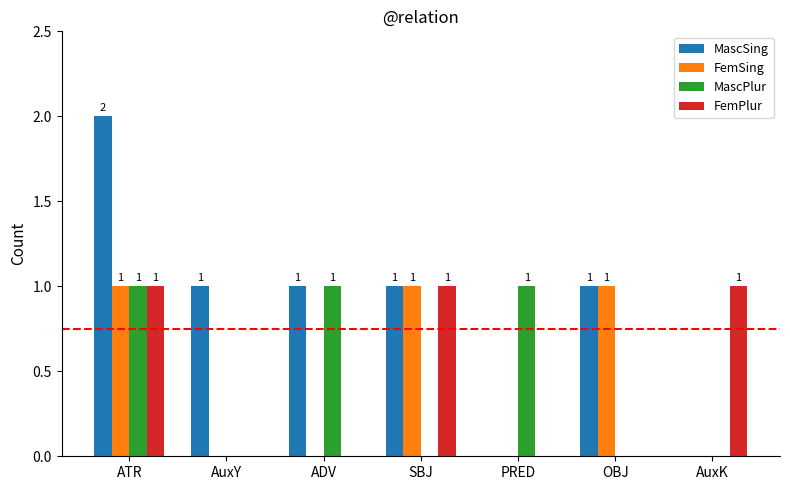

The value of FemSing at SBJ is 1. True or false?

True